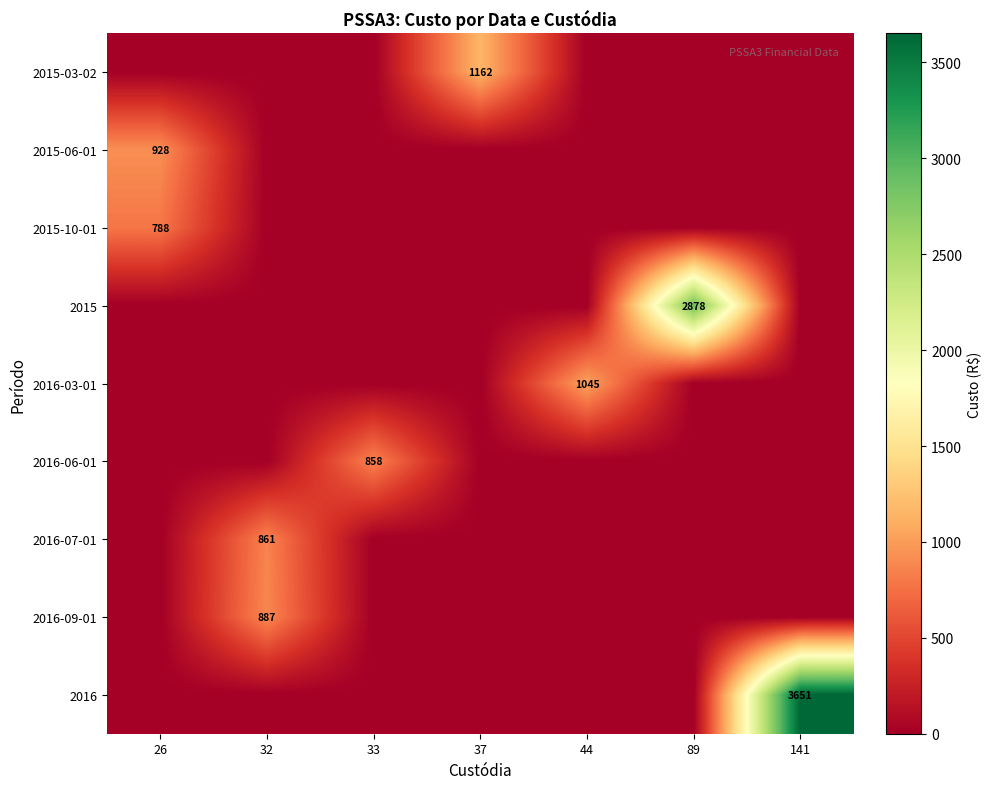

Is it true that 2016-09-01 equals 529.6 at 26?

False